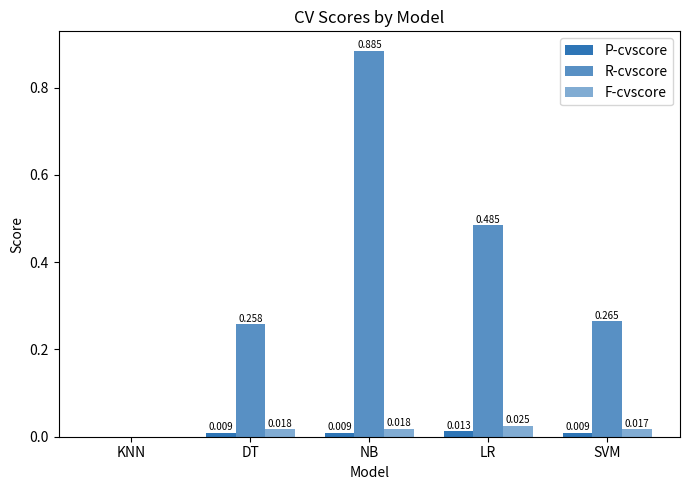

What is the sum of all F-cvscore values?

0.1